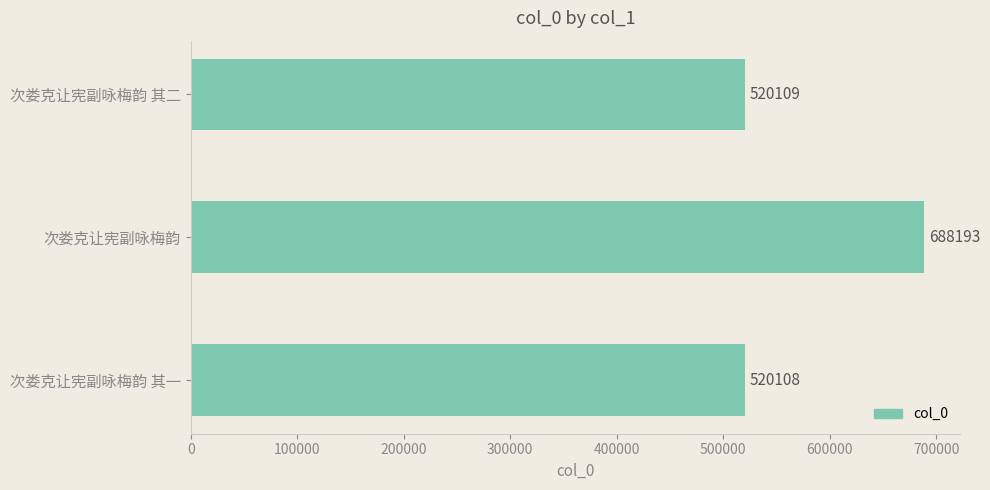

Approximately how many times larger is the value at 次娄克让宪副咏梅韵 其二 compared to 次娄克让宪副咏梅韵?

0.8